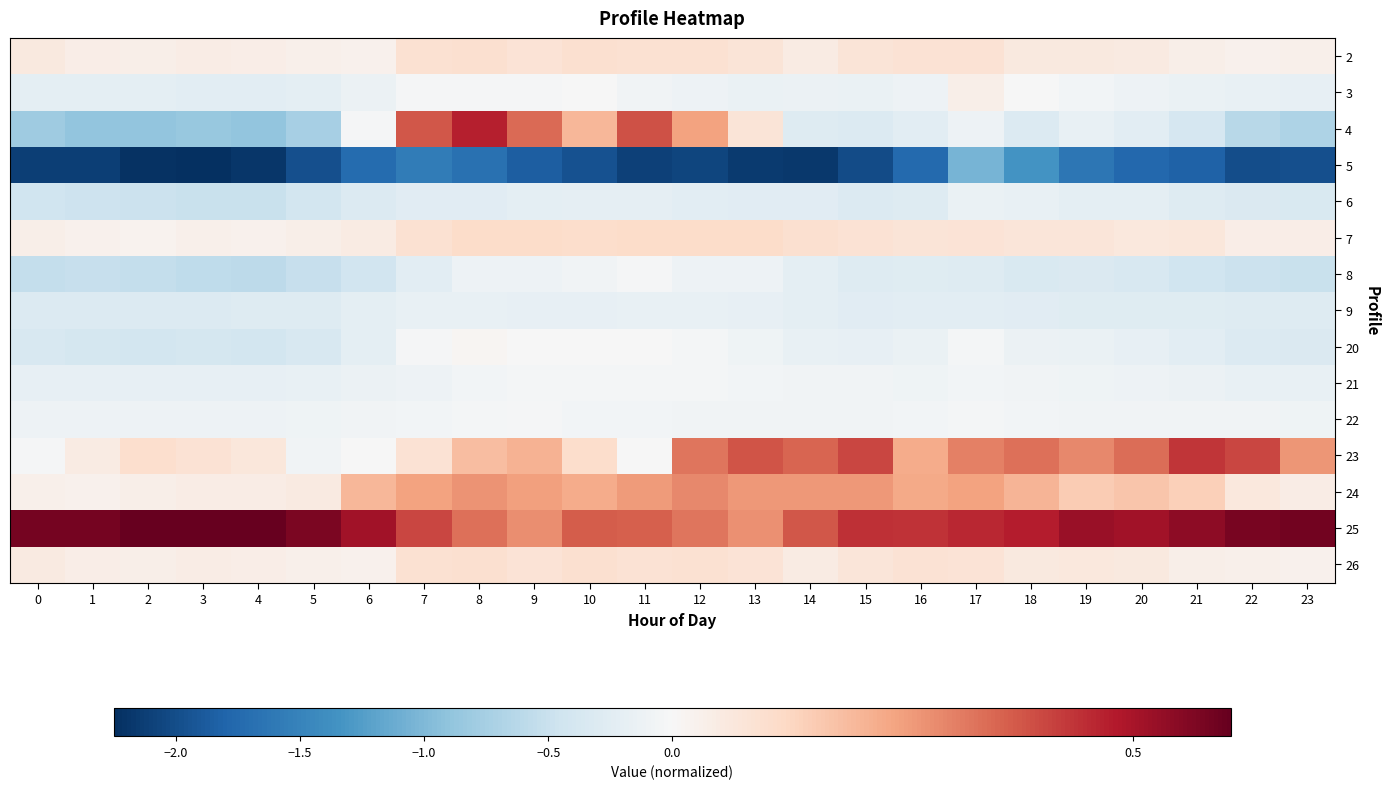

At which category is the sum across all series the highest?

17